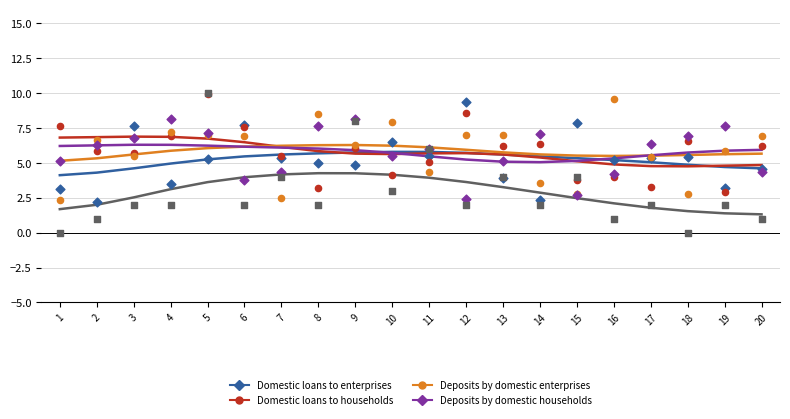

Which series contains the highest Y value?

Domestic loans to households